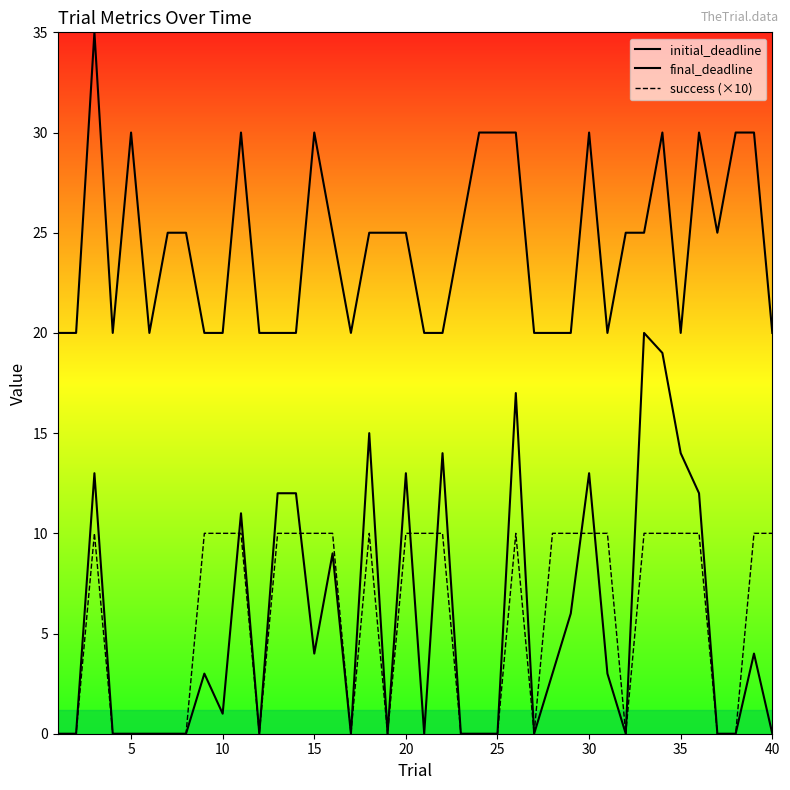

Is the value of success (×10) at 20 greater than the value of final_deadline at 30?

No